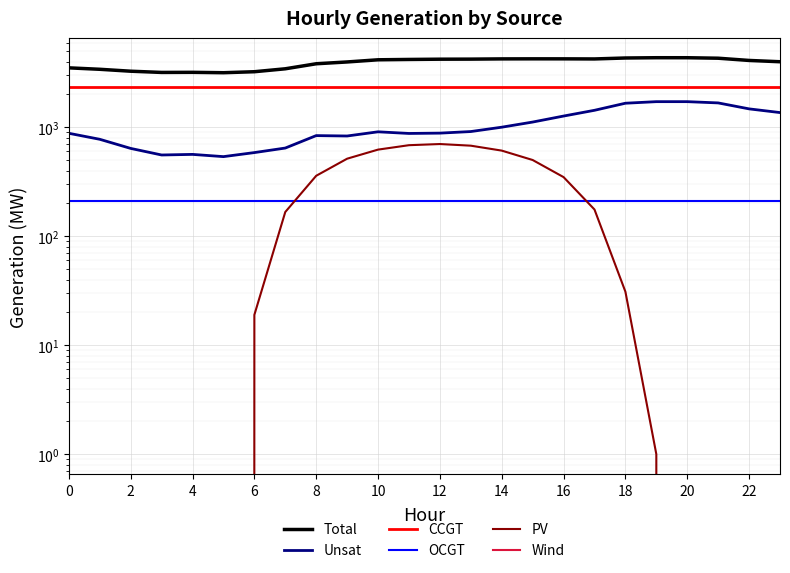

How many series are shown in this chart?

6